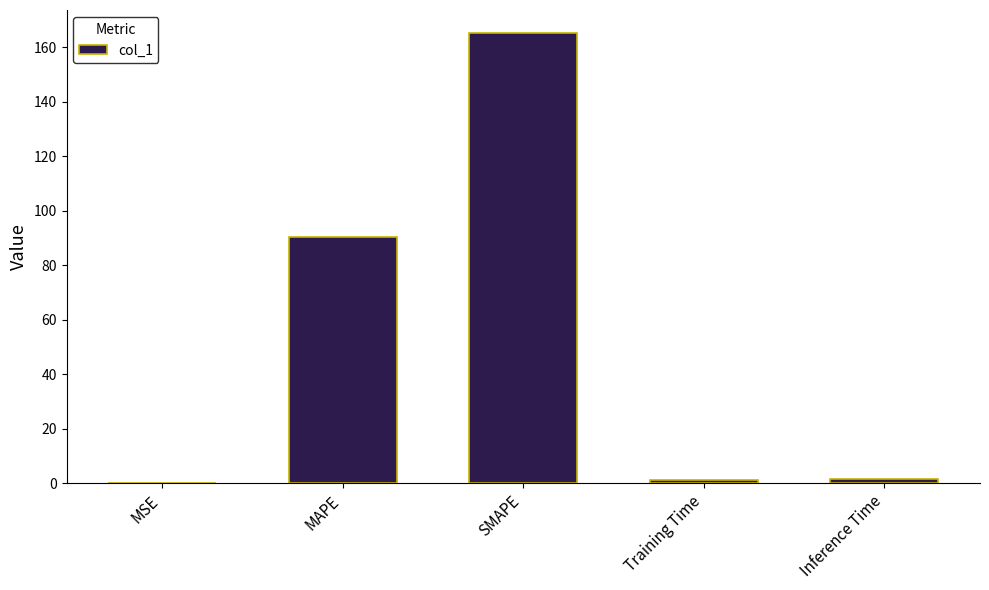

Between MAPE and Training Time, which is larger?

MAPE